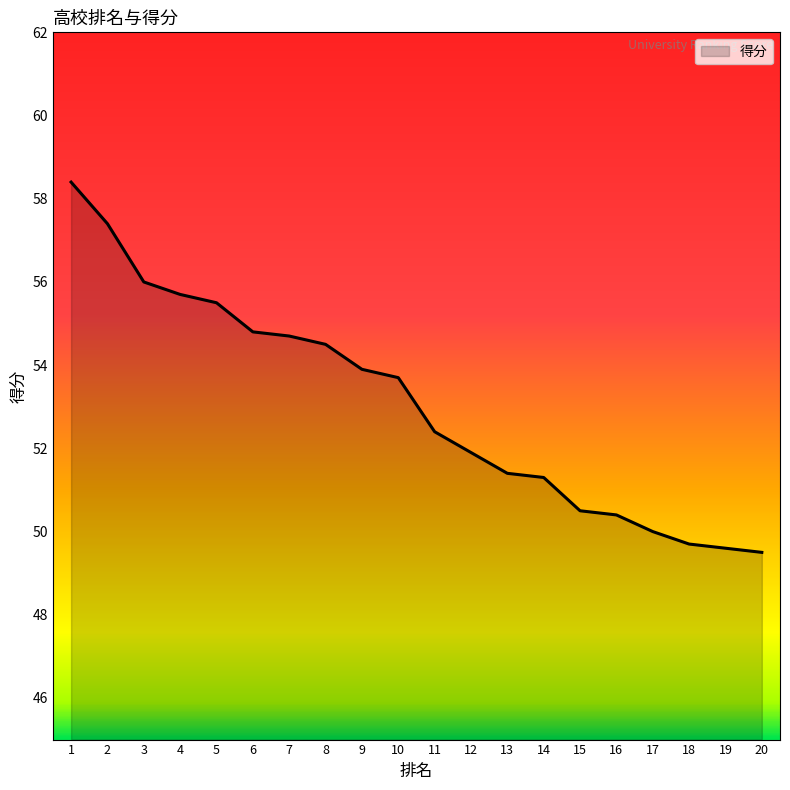

The chart shows a value of 86.7 at 8. True or false?

False